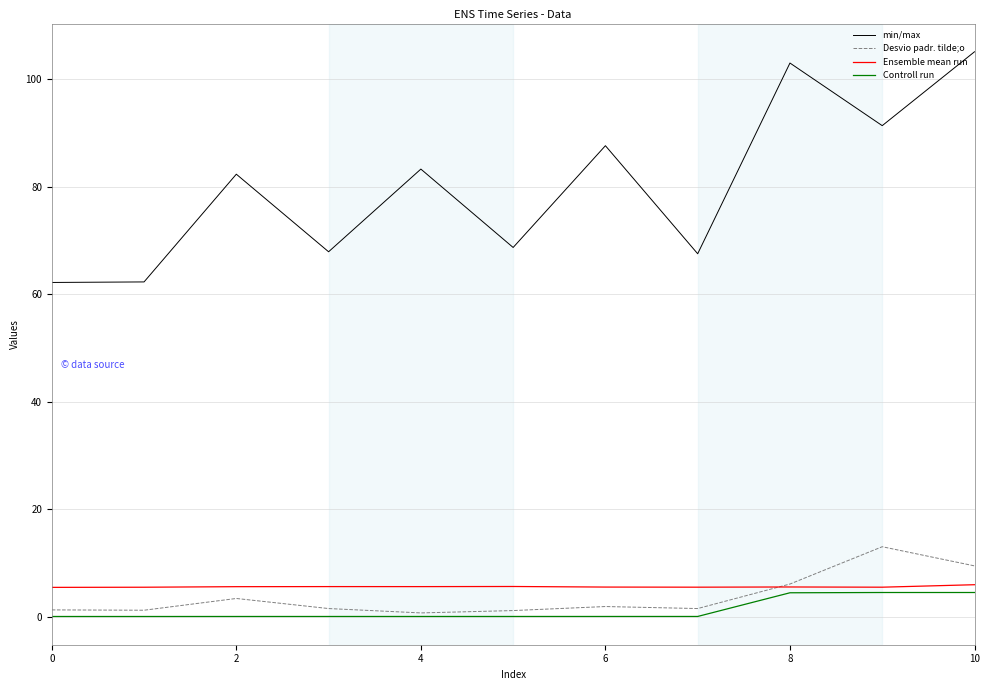

Which series has the largest range (max minus min)?

min/max